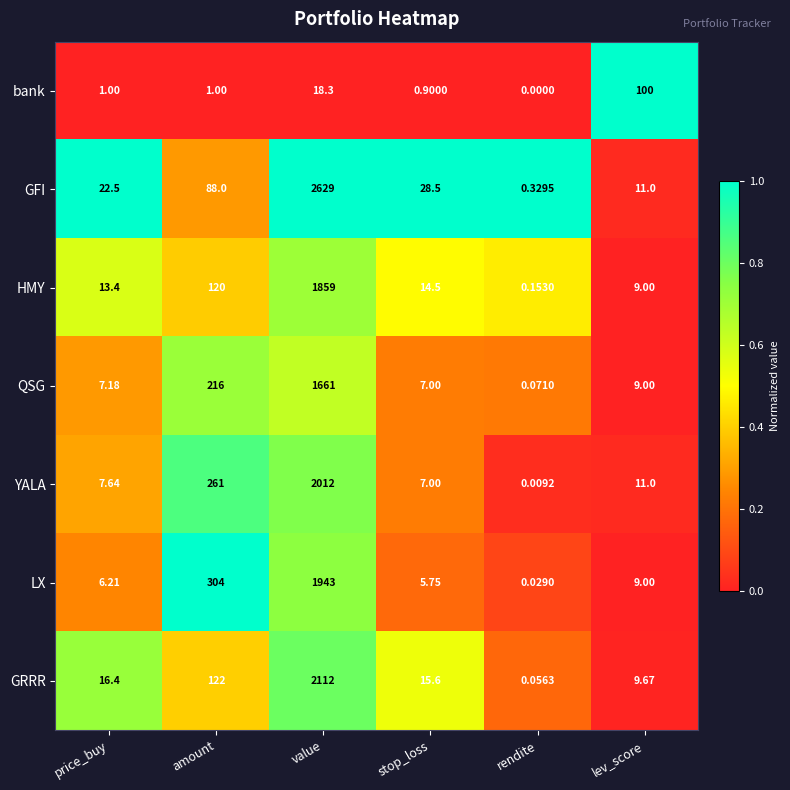

Which label corresponds to the smallest value in the chart?

rendite